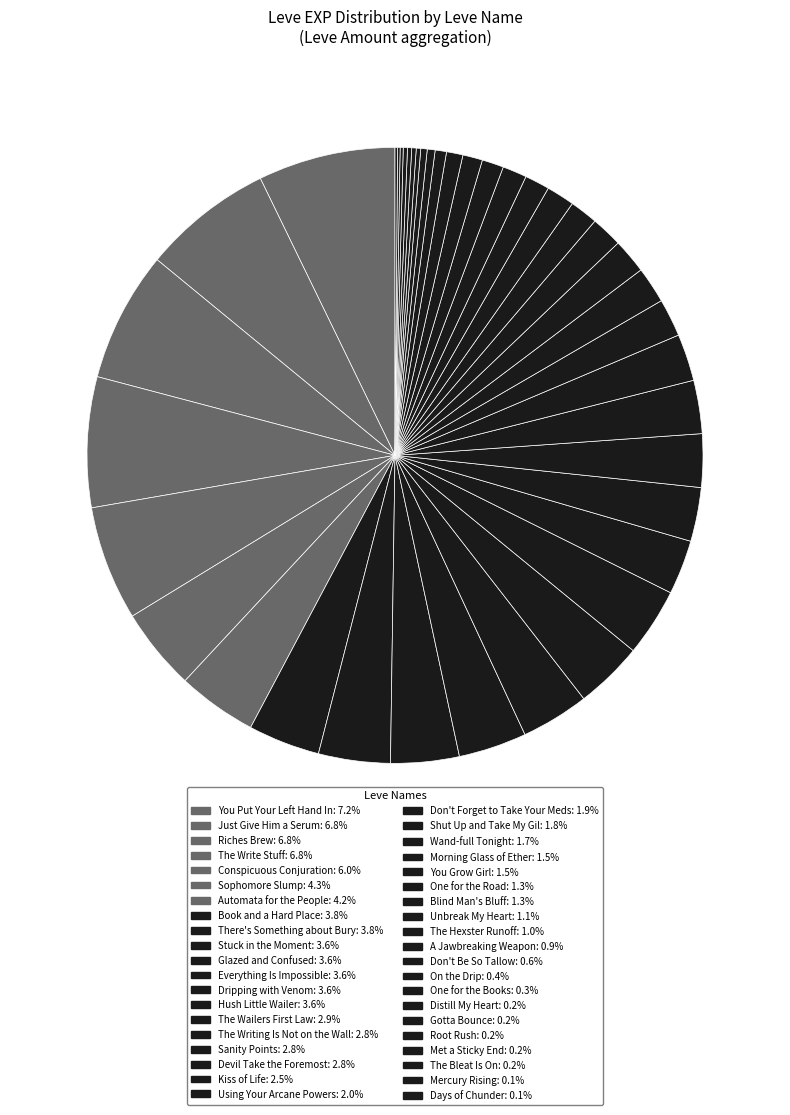

How many slices are in this pie chart?

40